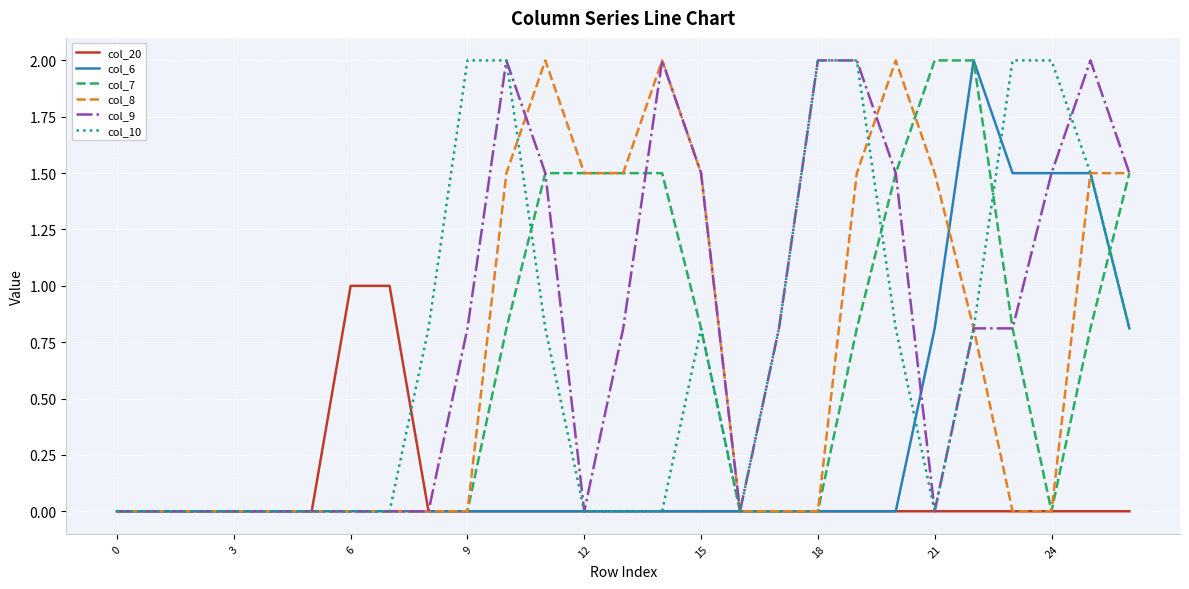

Which series has the largest total across all categories?

col_9